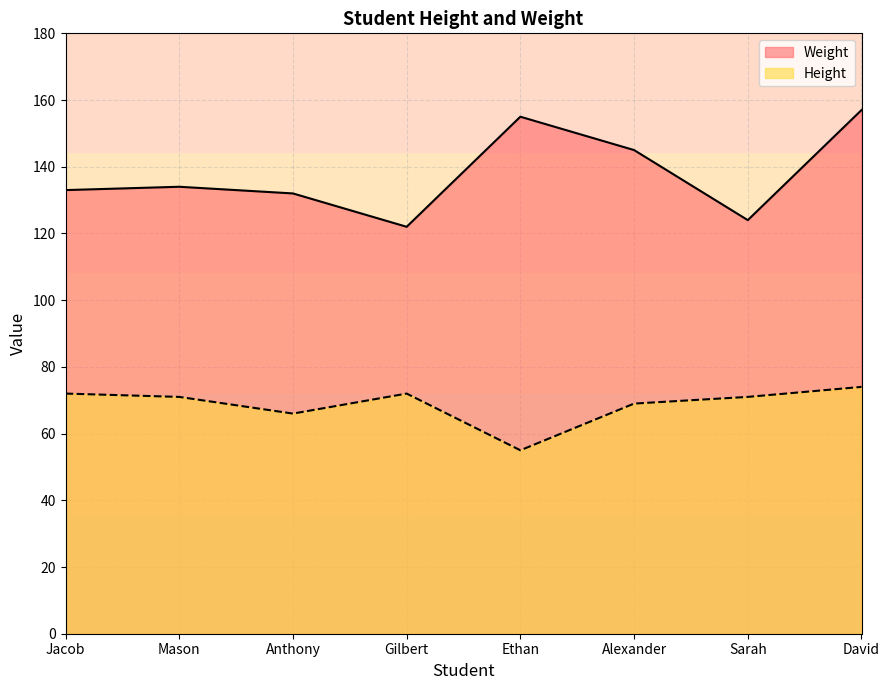

Which series has the widest spread of values?

Weight